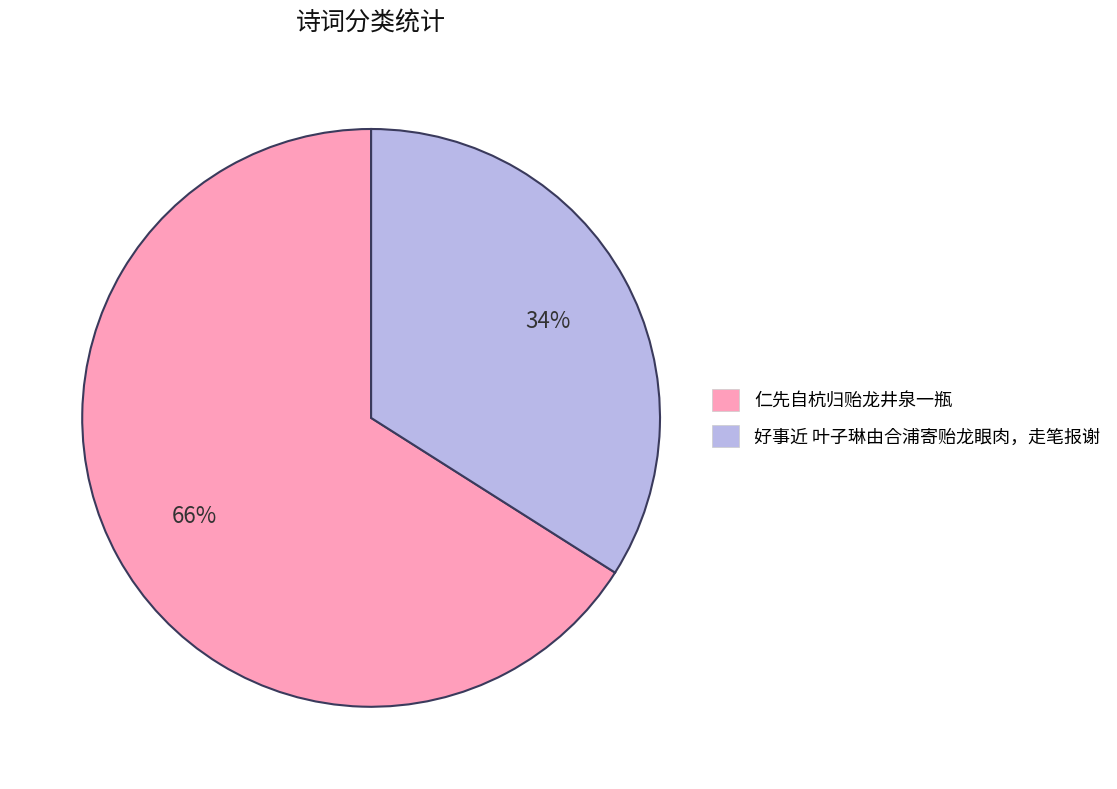

Is it true that 仁先自杭归贻龙井泉一瓶 is 66% of the pie?

True